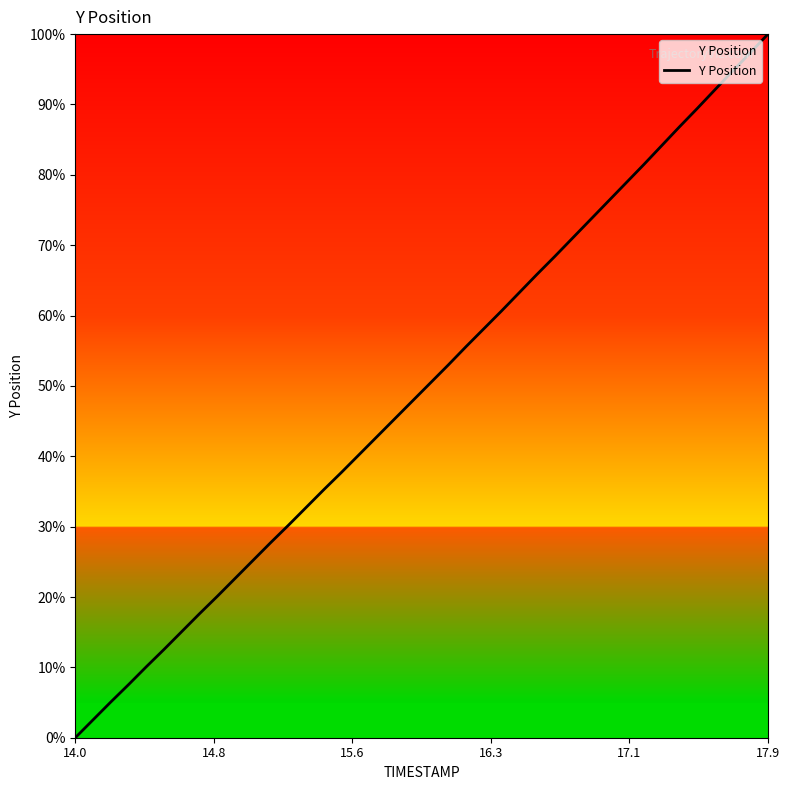

True or false: there are more than 0 points higher than both neighbors.

False